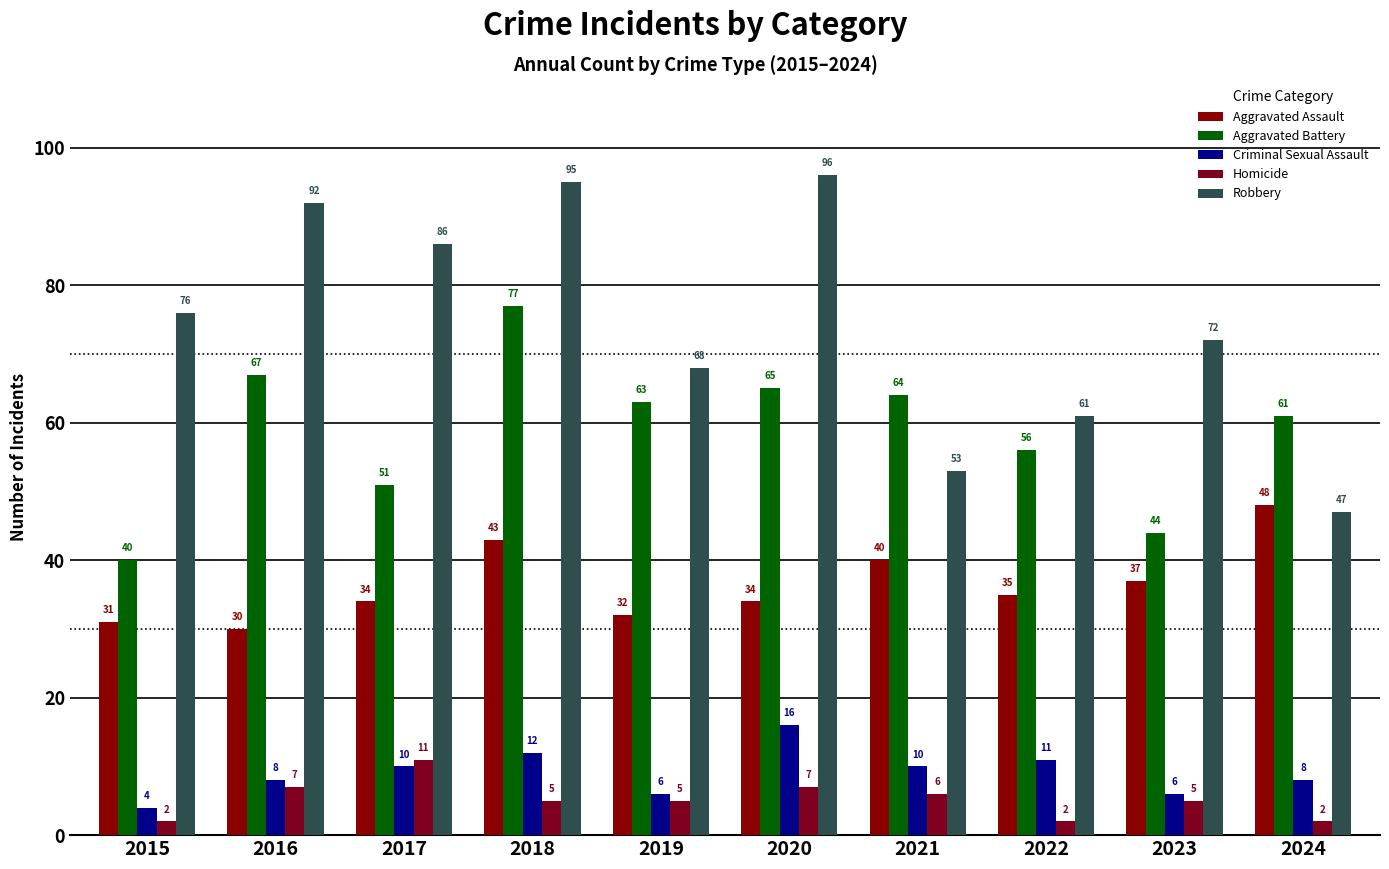

Is the value of Aggravated Assault at 2017 greater than the value of Criminal Sexual Assault at 2024?

Yes